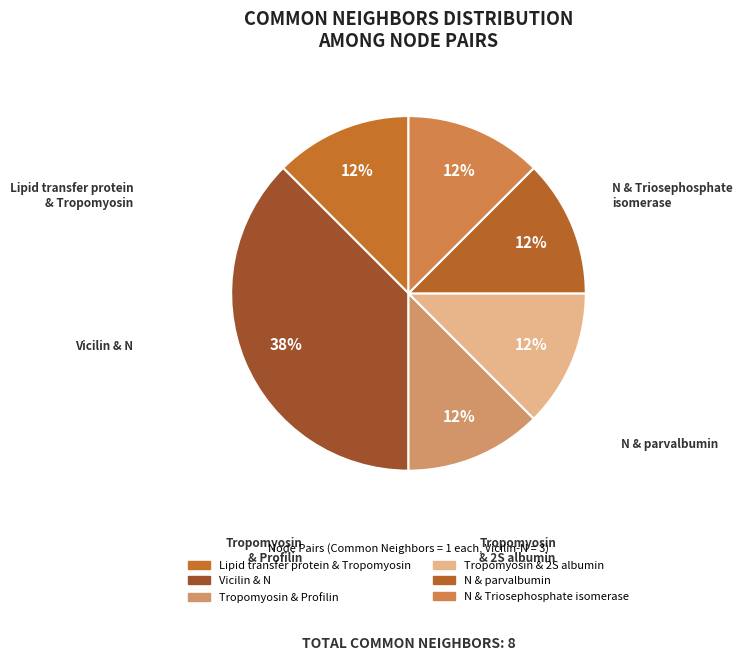

How many segments does this pie chart have?

6